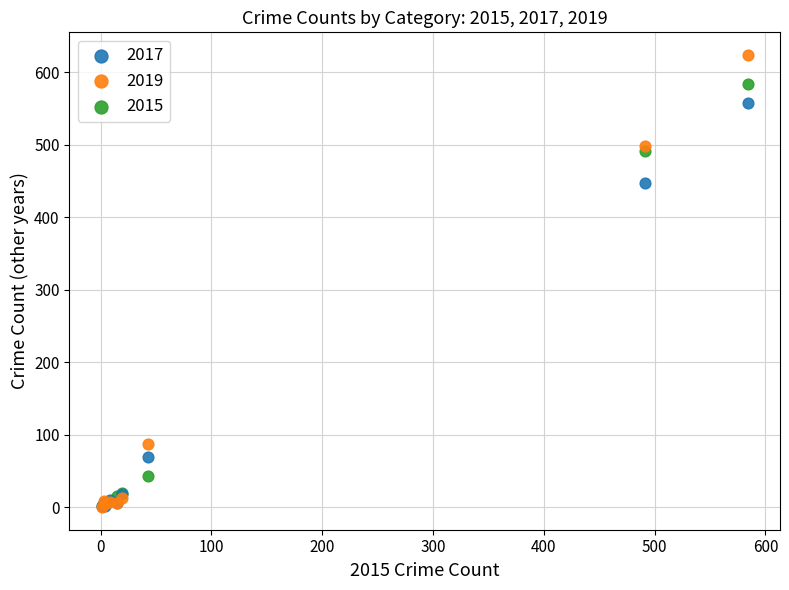

In the 2019 series, what Y value is closest to 312?

499